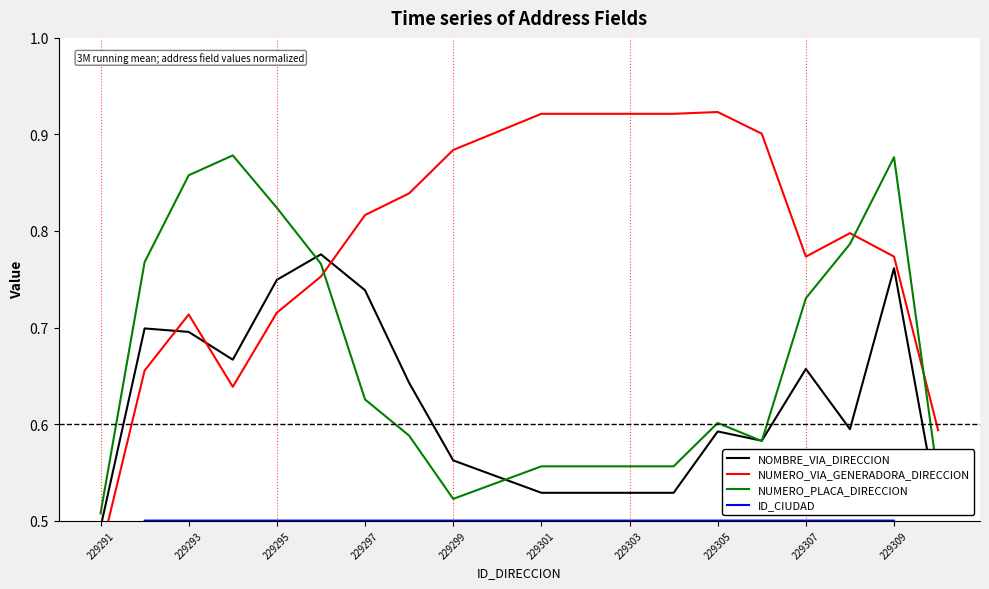

What is the label of the 1st point from the left?

229291